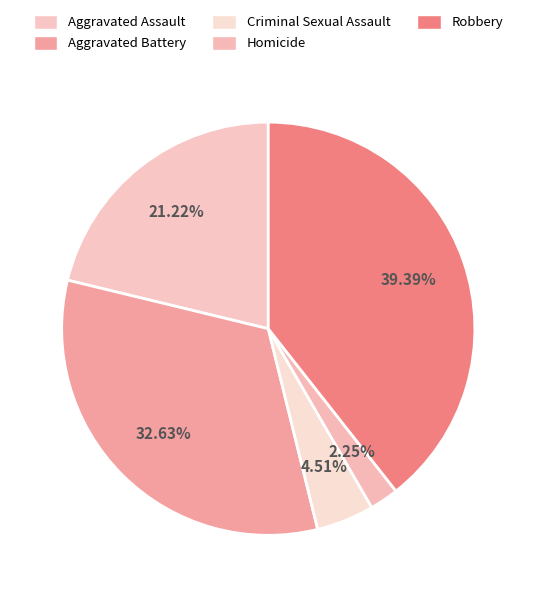

How many segments does this pie chart have?

5